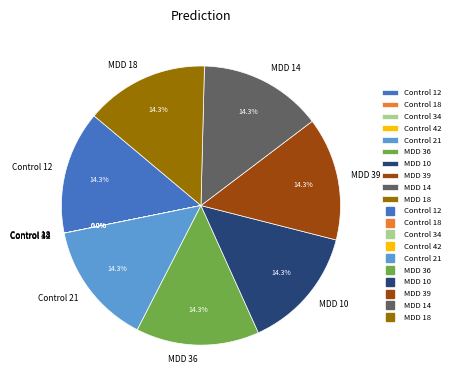

How much of the chart is everything except MDD 18?

85.7%